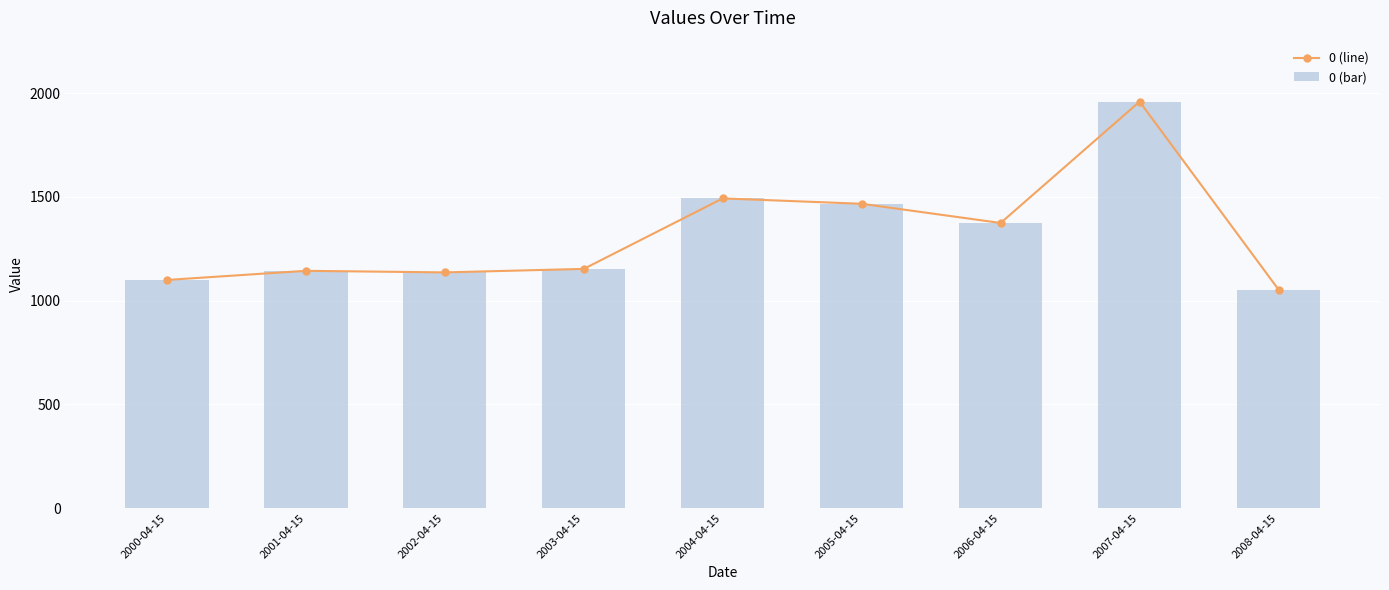

At which label does 0 (bar) first exceed 1152?

2003-04-15